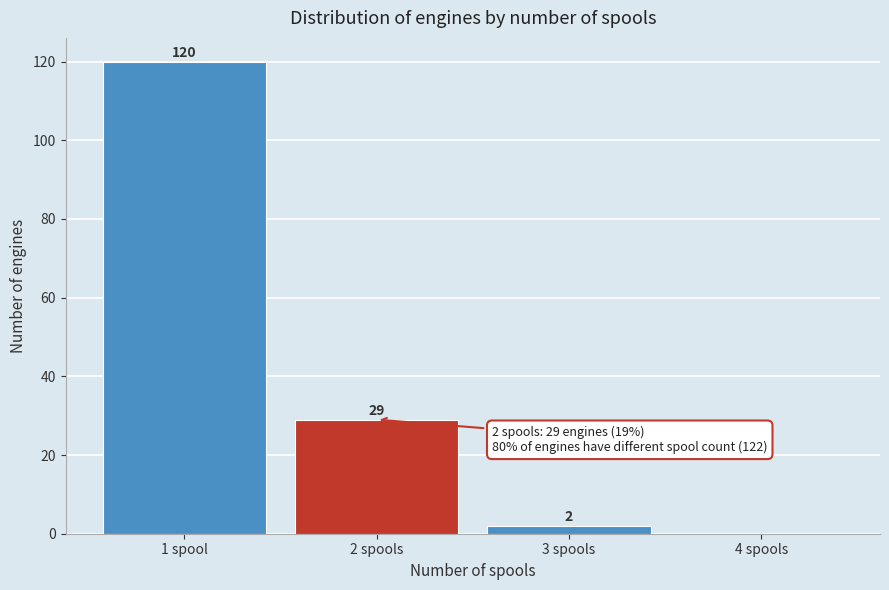

Reading left to right, transcribe all the data shown in this chart.

1 spool=120	2 spools=29	3 spools=2	4 spools=0